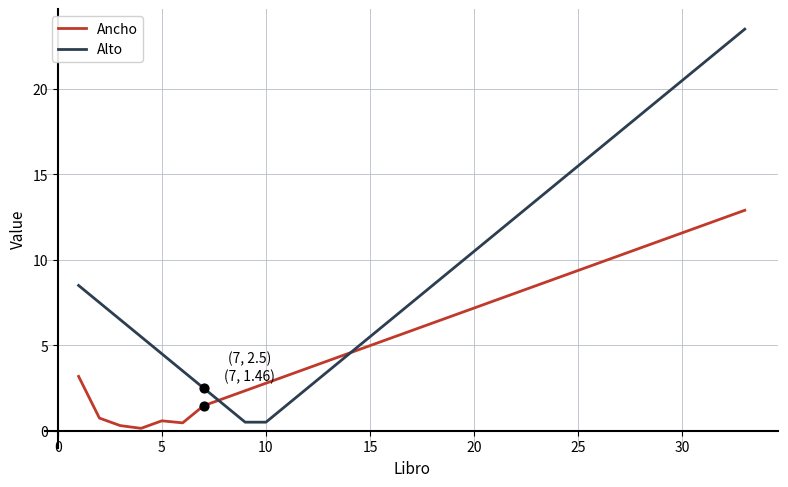

Which series has the widest spread of values?

Alto